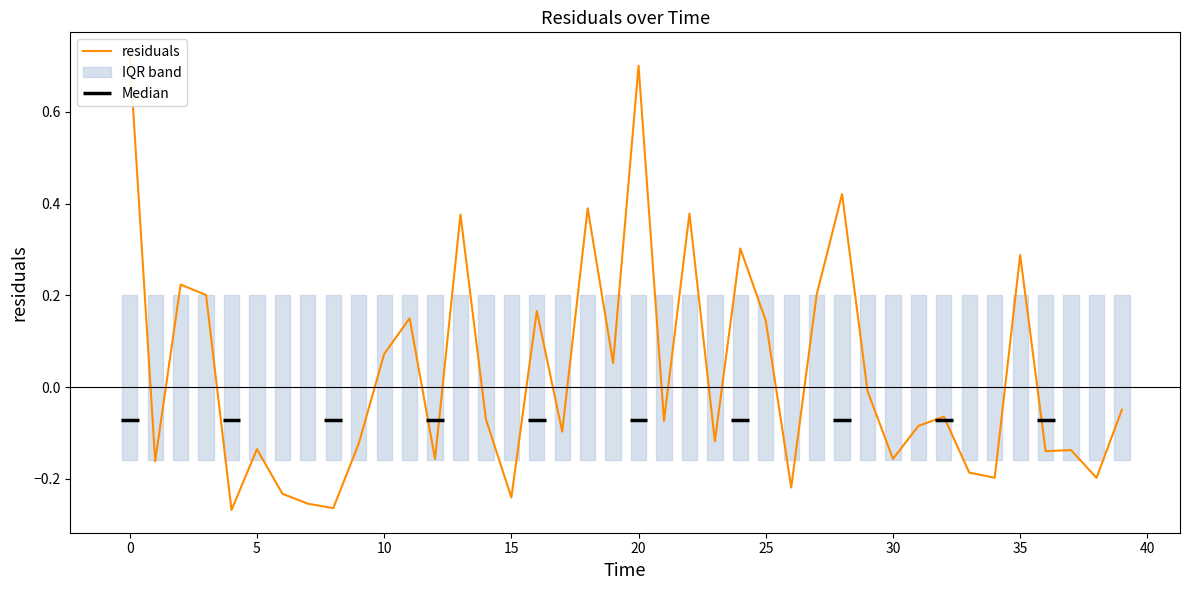

How many interior local valleys (lower than both neighbors) does the data have?

14